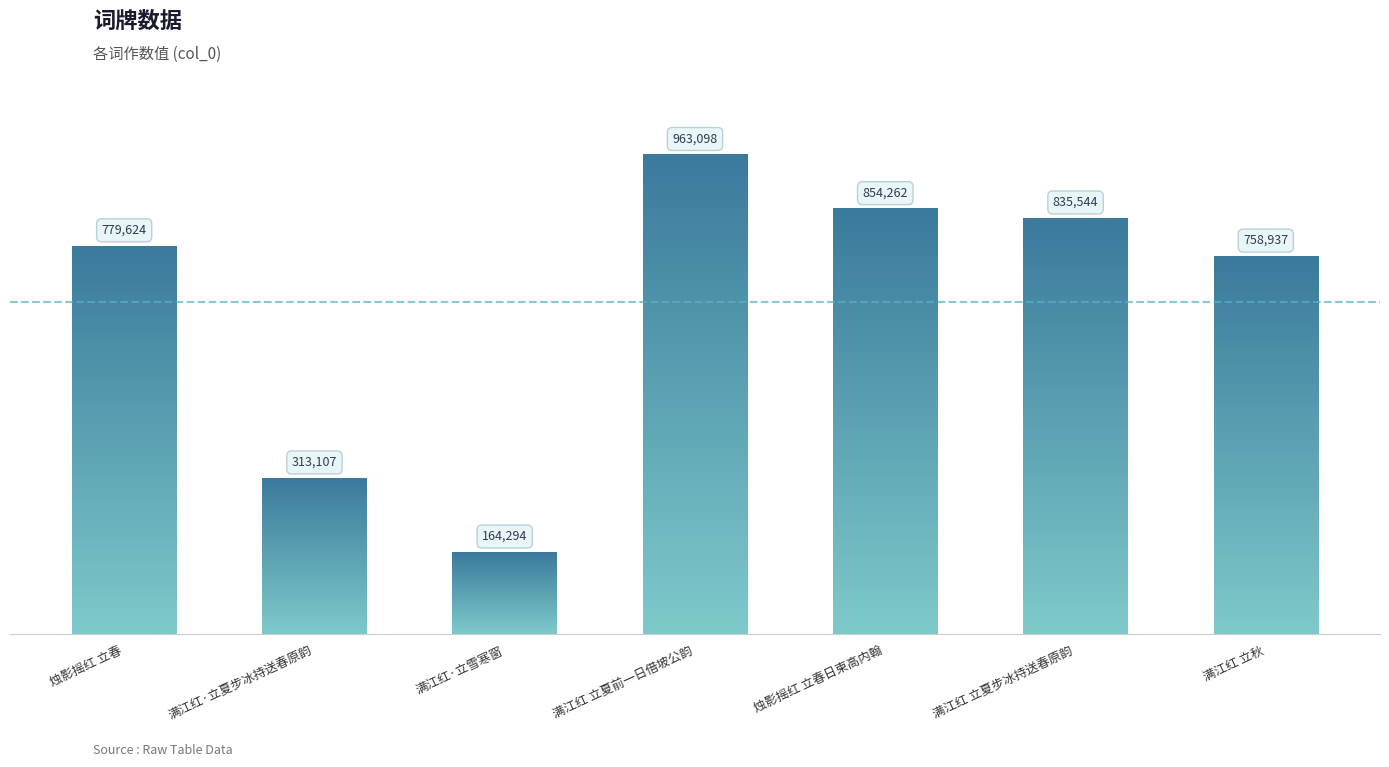

What is the maximum value shown in the chart?

963098